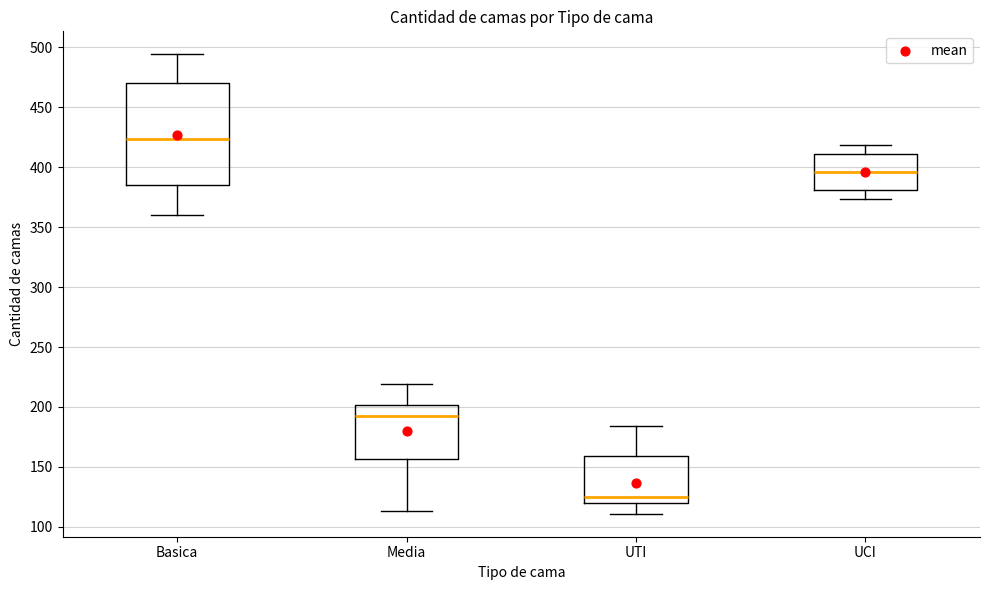

Which box's median line is the lowest?

UTI